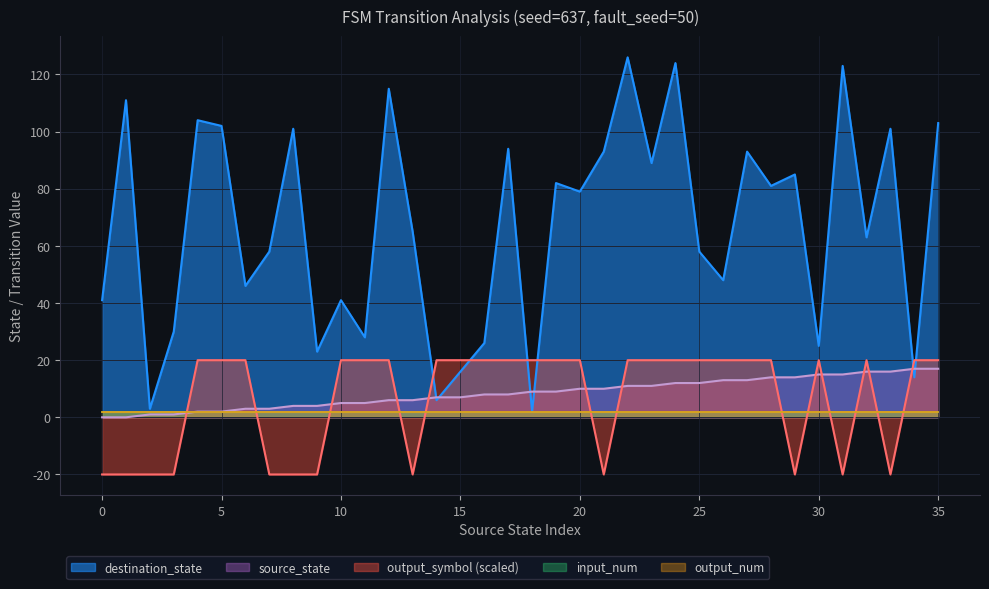

Rank the categories by destination_state value from lowest to highest.

18, 2, 14, 34, 15, 9, 30, 16, 11, 3, 0, 10, 6, 26, 7, 25, 32, 13, 20, 28, 19, 29, 23, 21, 27, 17, 8, 33, 5, 35, 4, 1, 12, 31, 24, 22